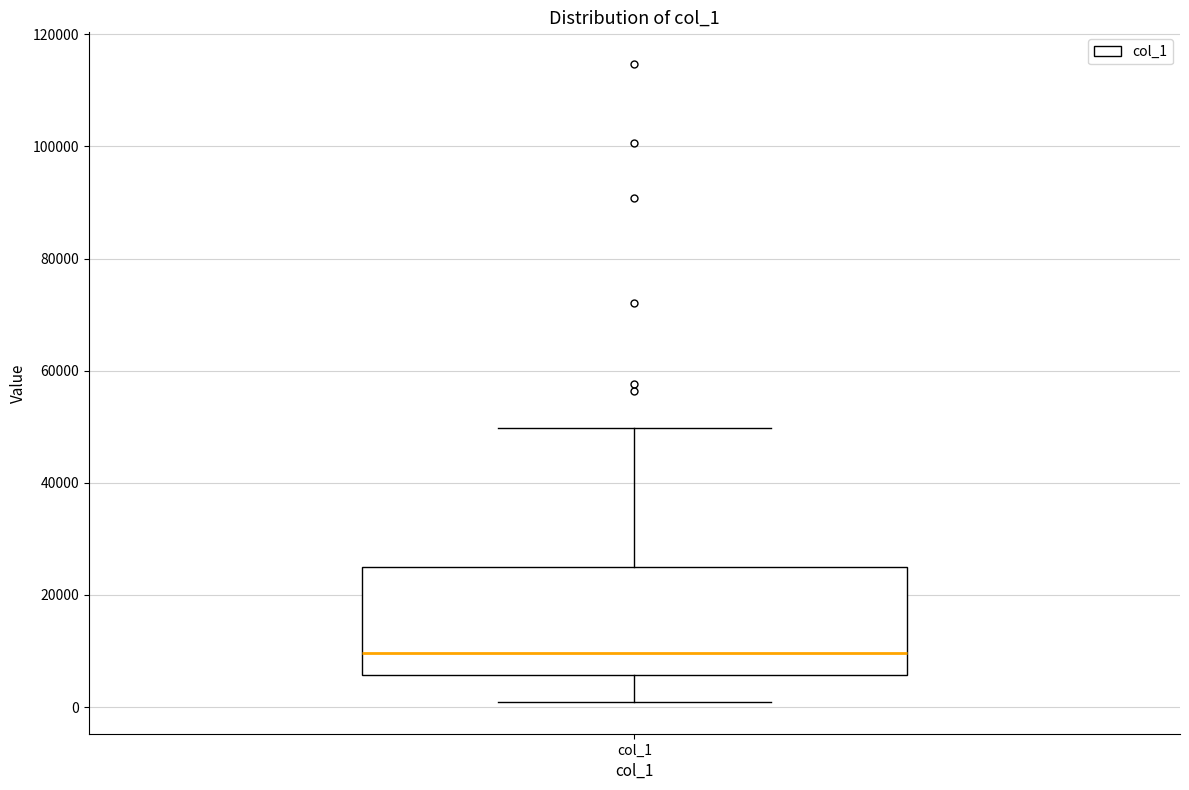

Read this box plot against the y-axis: the position of the median line, the range covered by the box, and the ends of both whiskers. The values are not printed on the chart, so give them approximately, as read against the axis.

median 10000, box 6000 to 26000, whiskers 0 to 50000